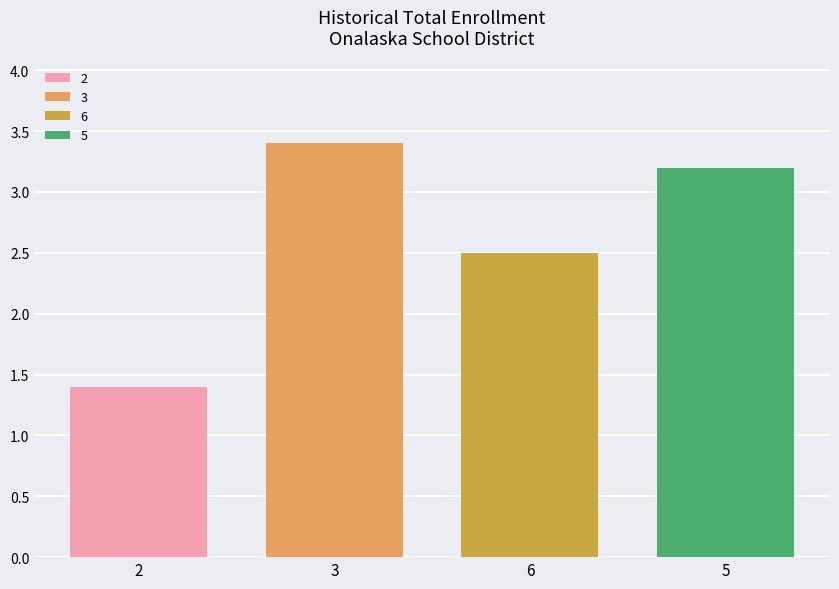

List the series in order of their peak value, highest first.

3, 5, 6, 2